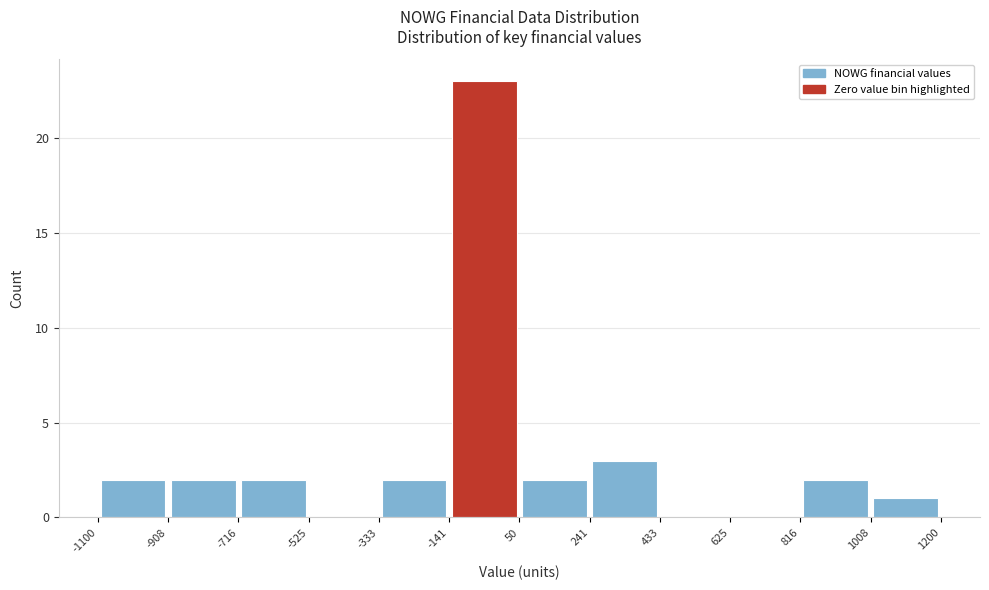

How tall is the bar that spans 816 to 1008 on the x-axis? The values are not printed on the chart, so give them approximately, as read against the axis.

2